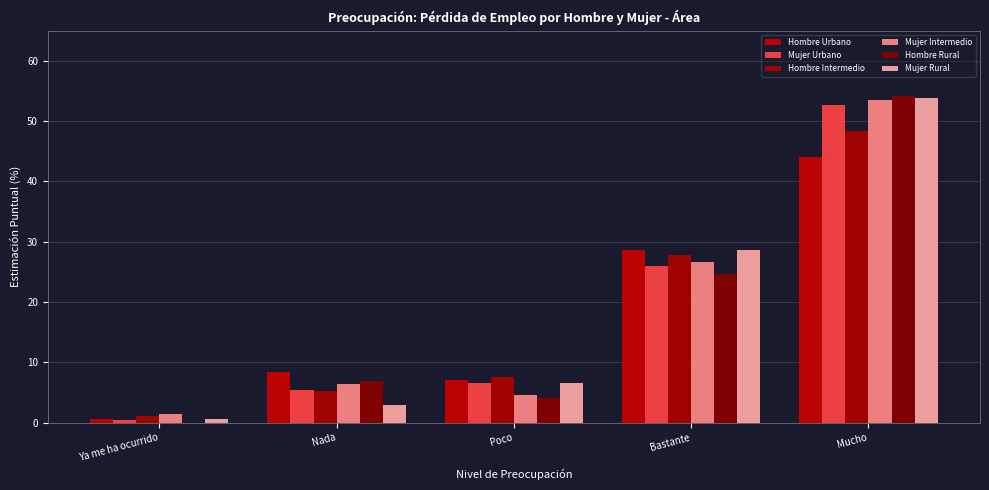

What is the maximum value for Mujer Rural?

53.9